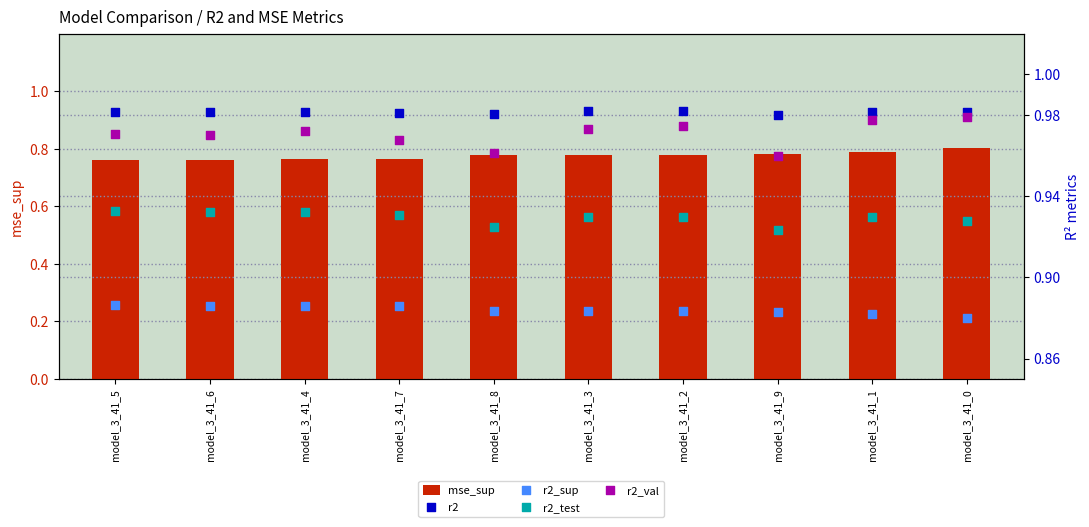

Is the value of mse_sup at model_3_41_5 greater than the value of r2_sup at model_3_41_3?

No